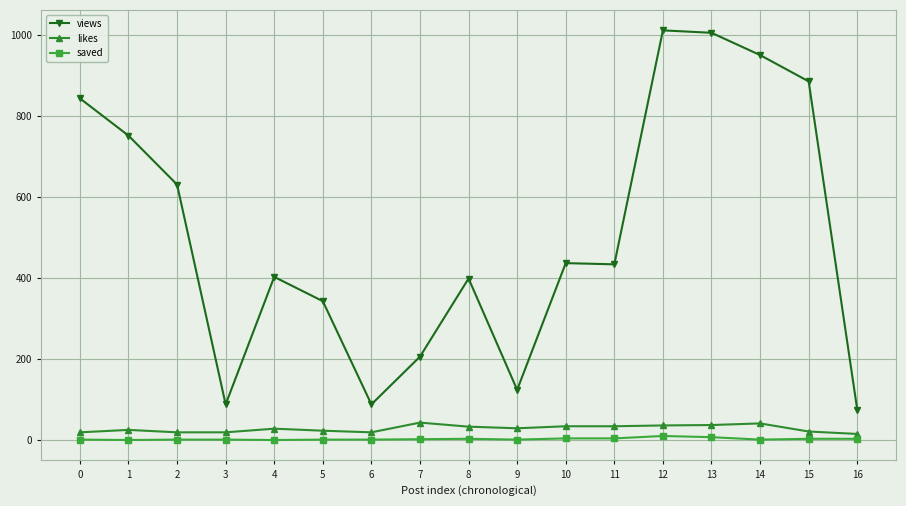

What is the maximum value for views?

1012